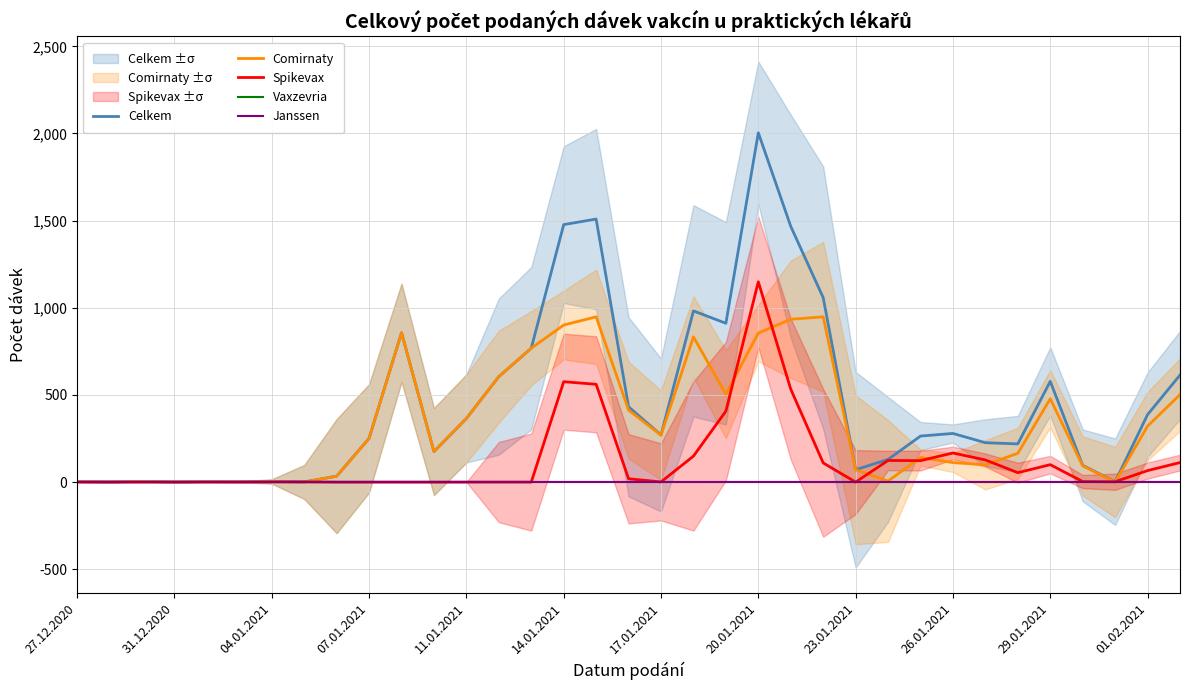

Between 13 and 18, which series saw the biggest shift?

Comirnaty